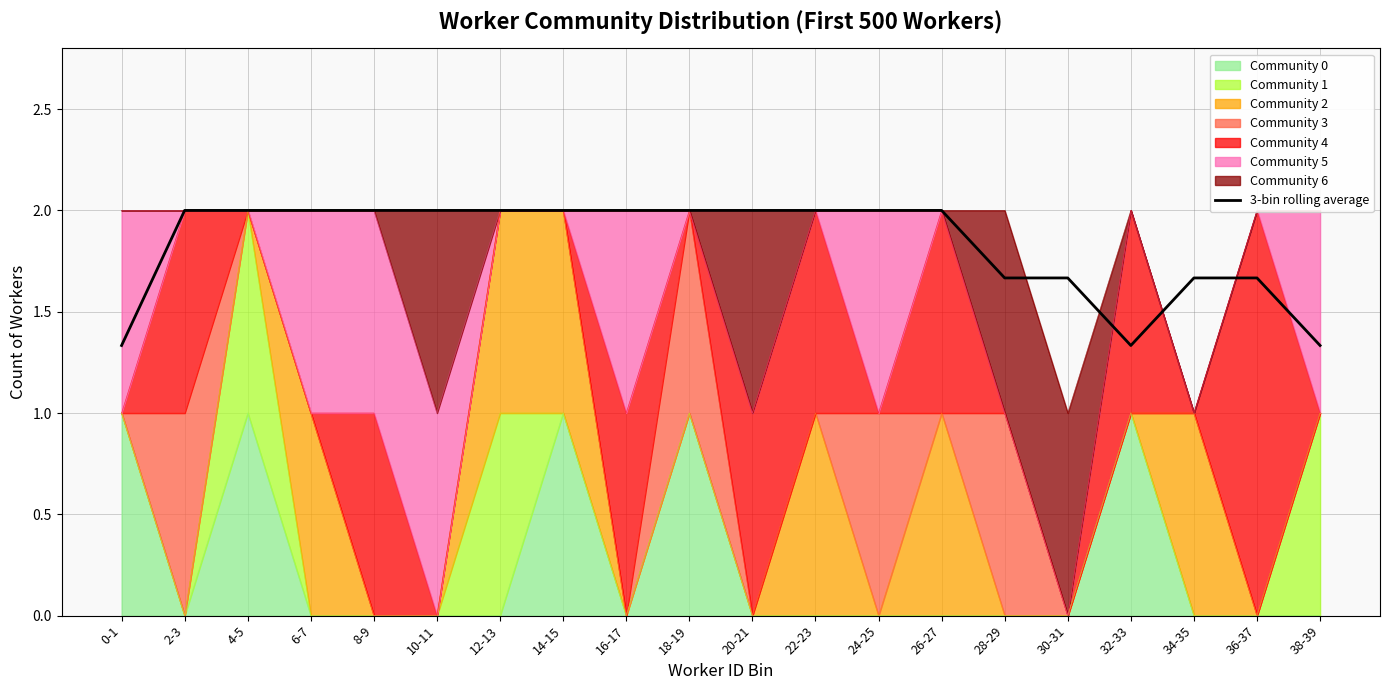

Approximately how many times larger is the value at 38-39 compared to 34-35?

0.8